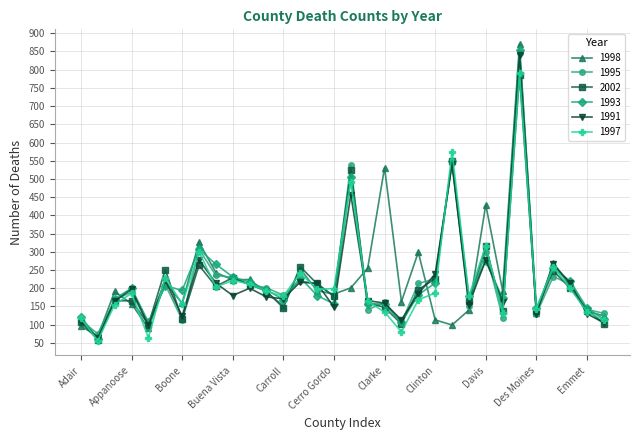

What is the highest value of the 1995 series?

846